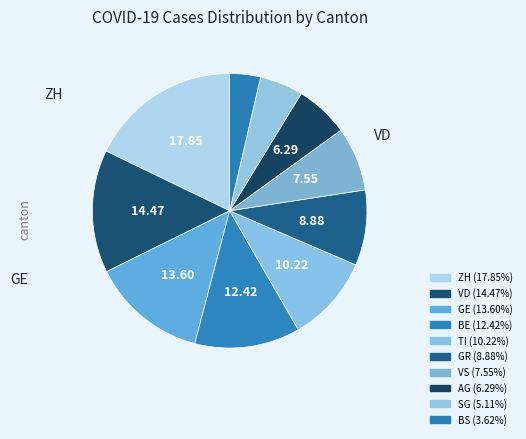

Does any single category account for the majority?

No